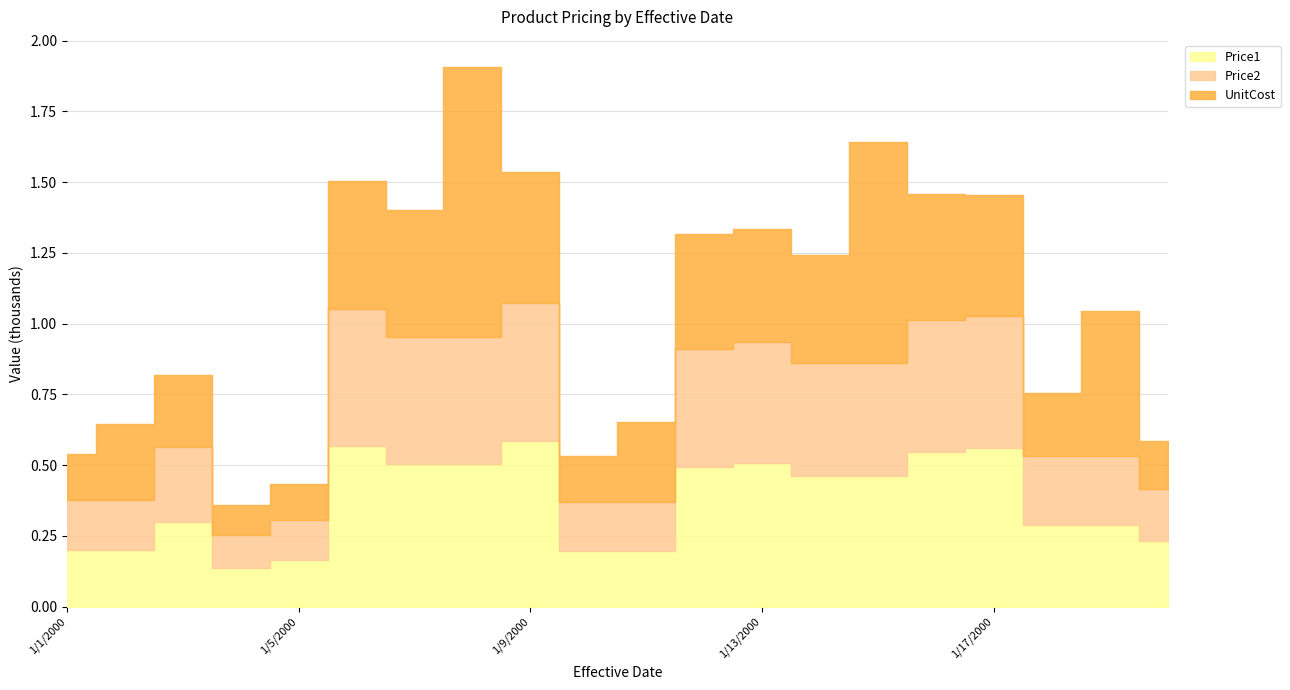

What is the total value across all series at 1/19/2000?

1044.8